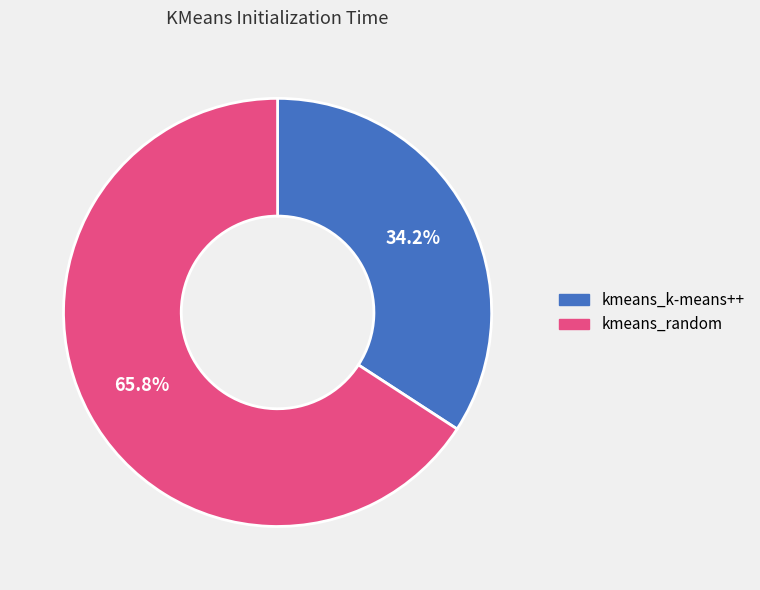

True or false: kmeans_random accounts for 79% of the total.

False